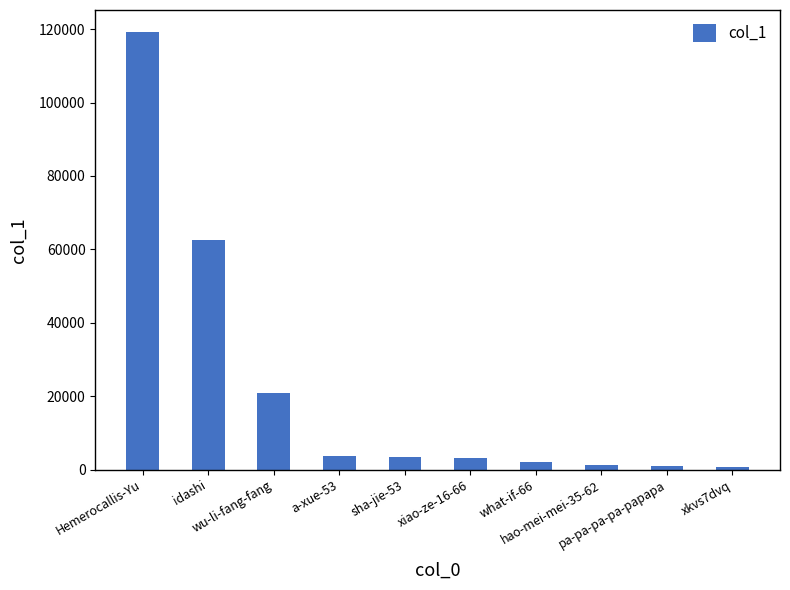

Between wu-li-fang-fang and a-xue-53, which is larger?

wu-li-fang-fang